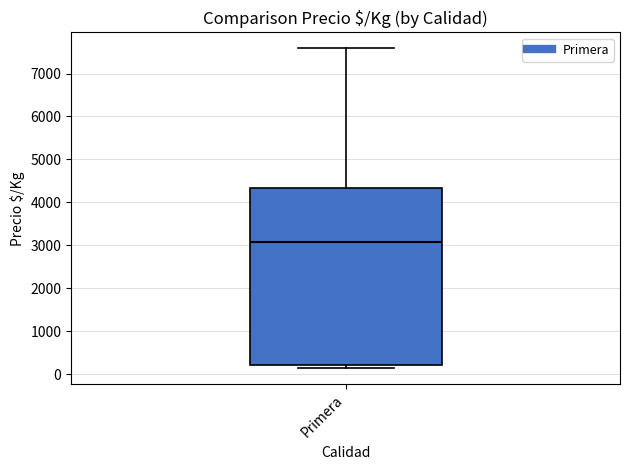

Read this box plot against the y-axis: the position of the median line, the range covered by the box, and the ends of both whiskers. The values are not printed on the chart, so give them approximately, as read against the axis.

median 3100, box 200 to 4300, whiskers 100 to 7600